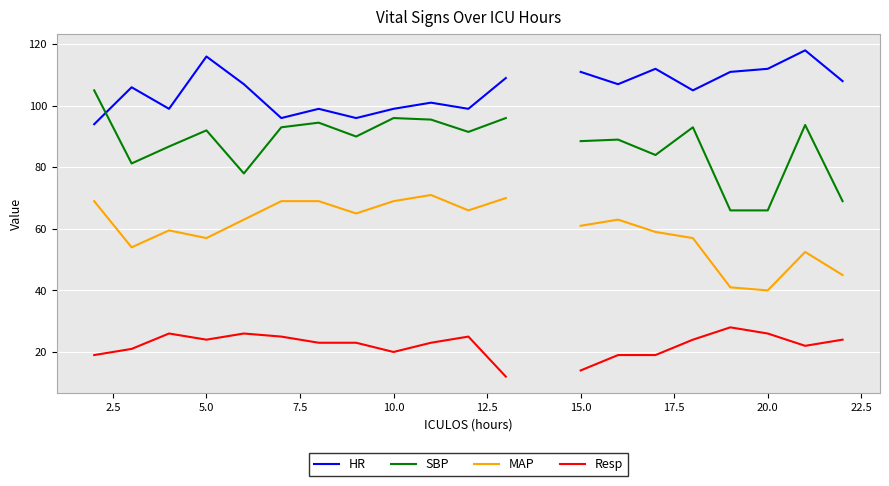

How many interior local valleys does the MAP series have?

5